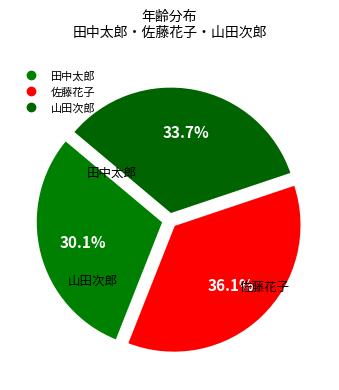

Is there any slice that represents more than half of the pie?

No